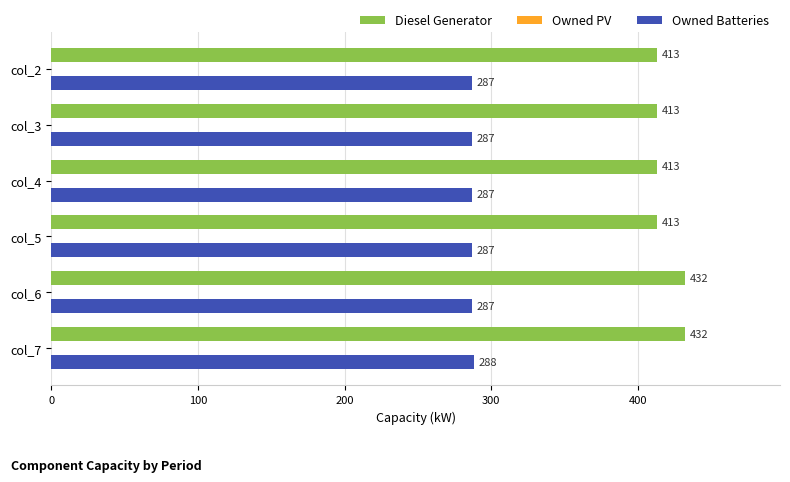

How many distinct data groups are displayed?

2